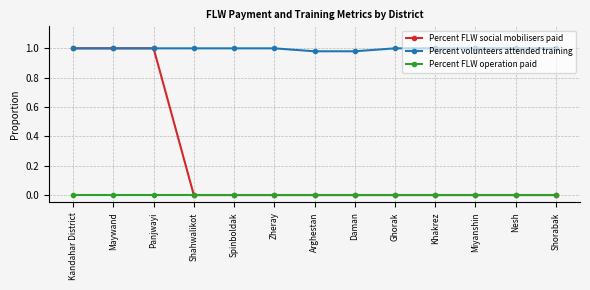

How many data points does each series have?

13